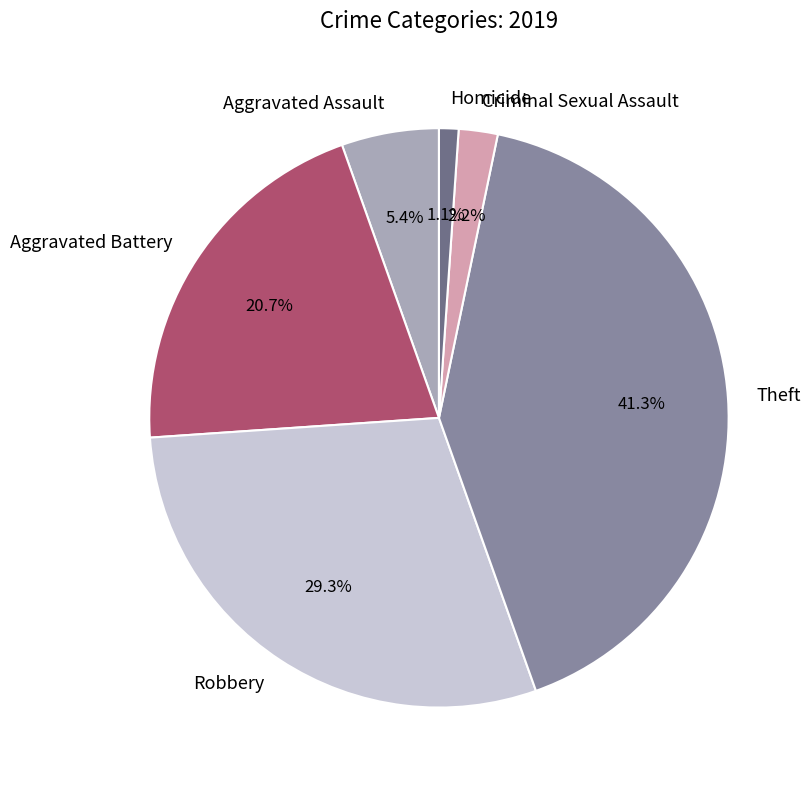

Which slice is the smallest?

Homicide